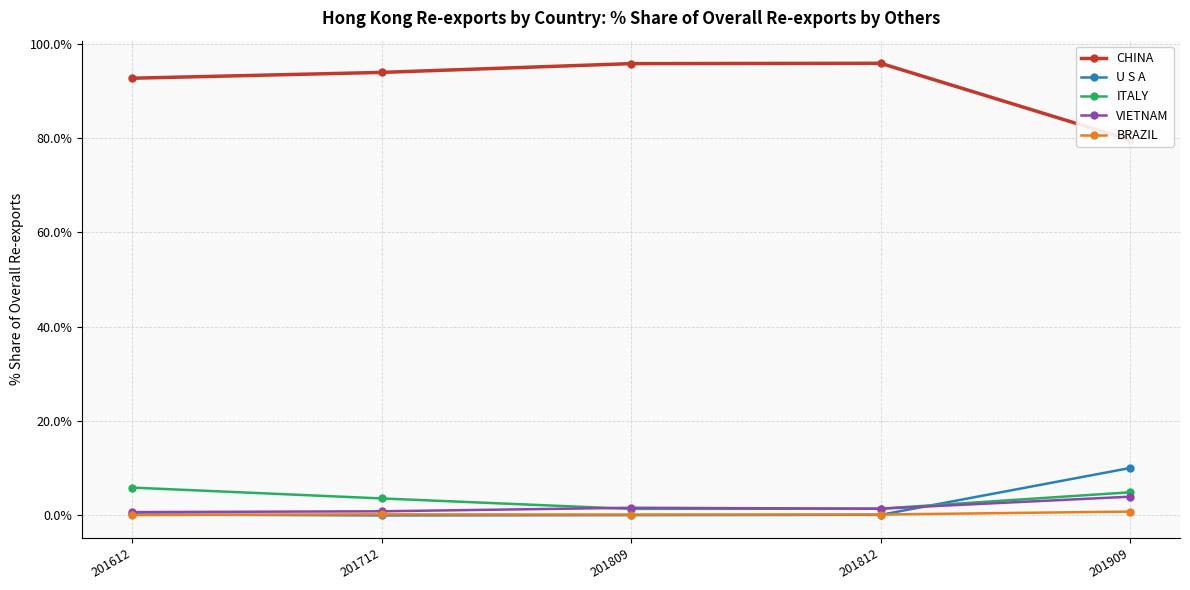

How many positive values does the U S A series have?

4